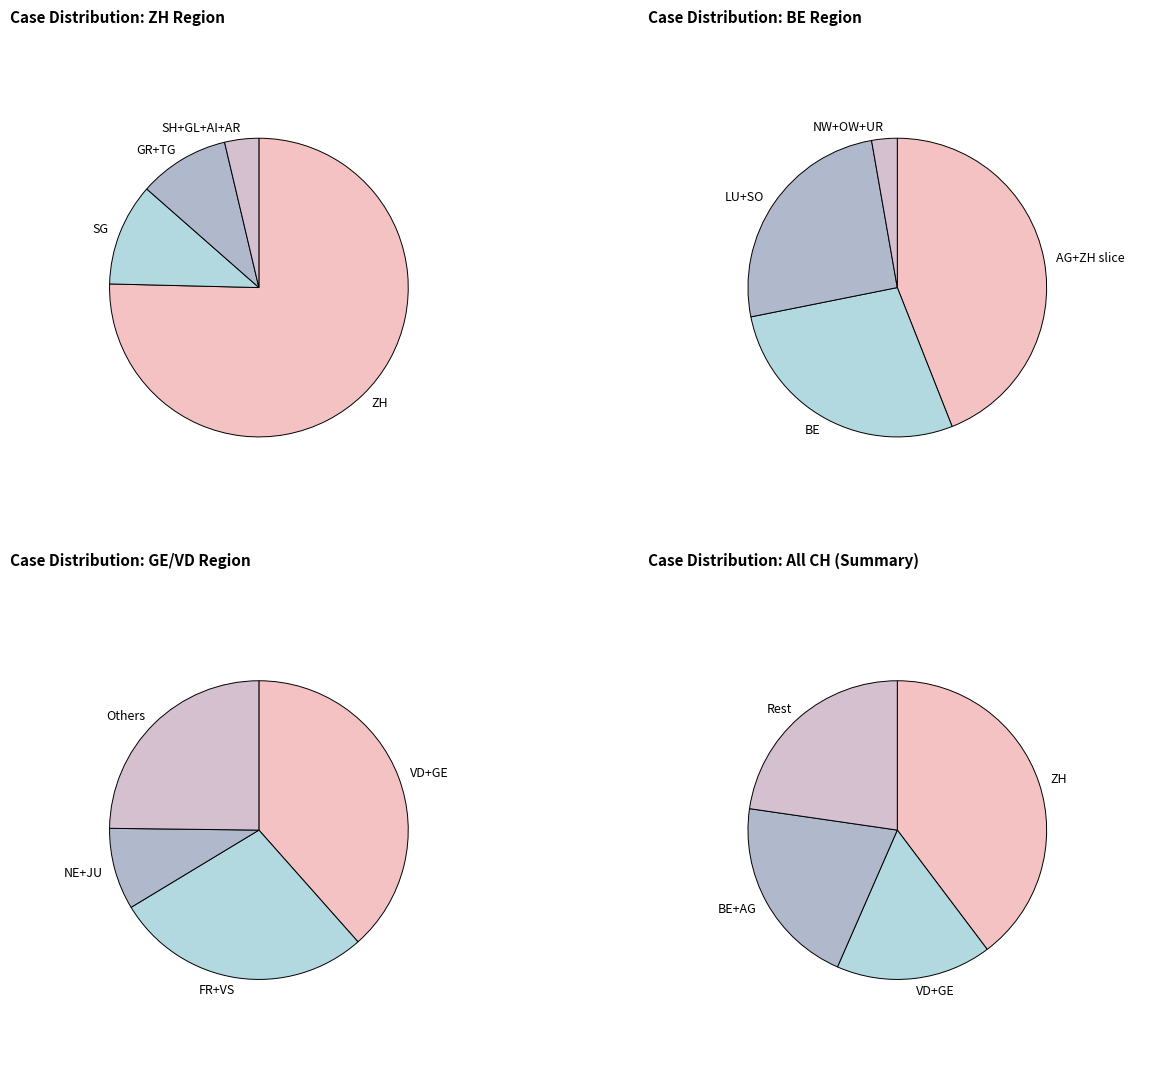

What is the change in value from ZH to JU?

-1727